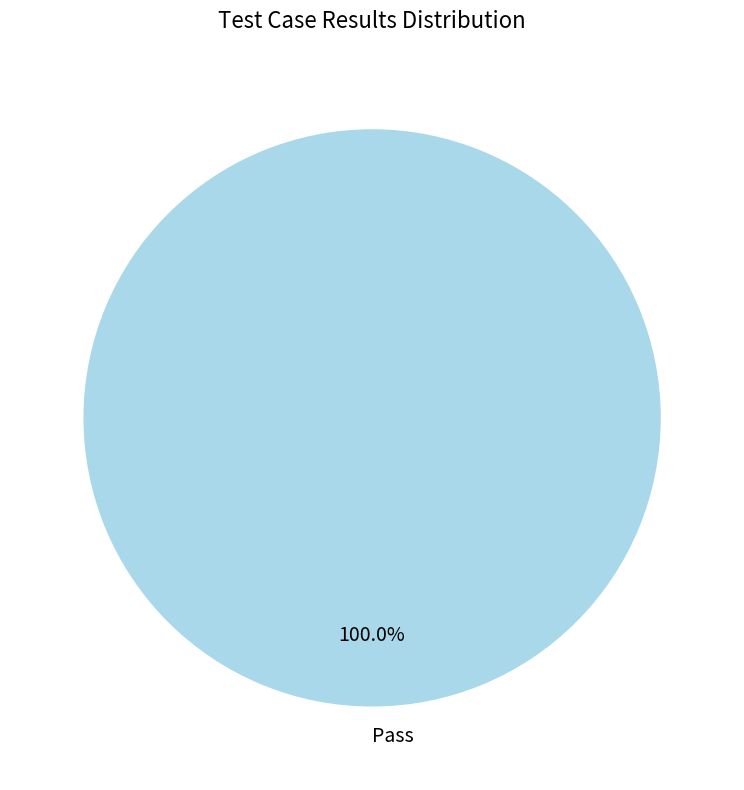

Which category accounts for the majority?

Pass